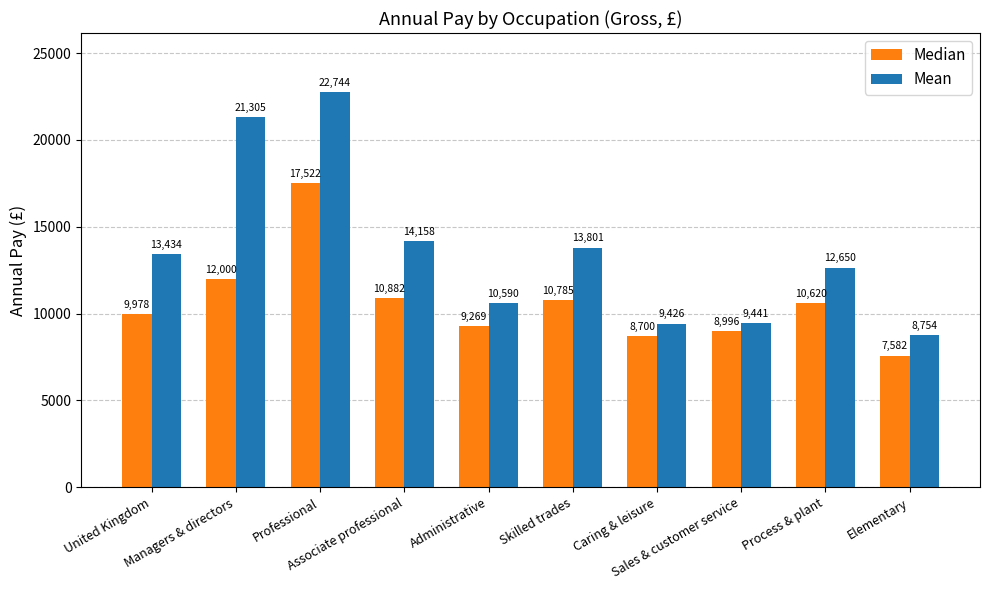

What is the minimum value for Mean?

8754